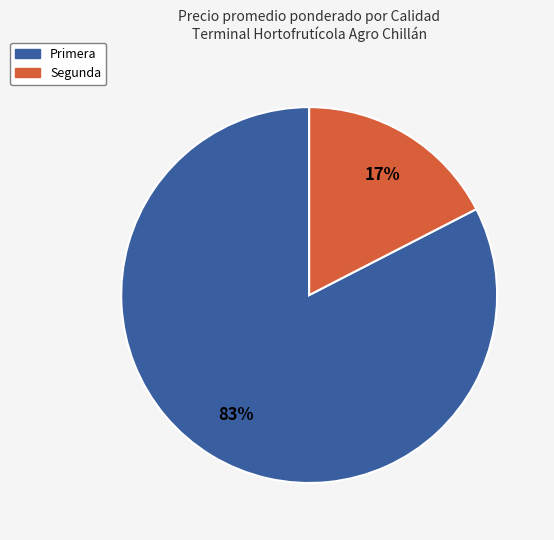

Does any single category account for the majority?

Yes